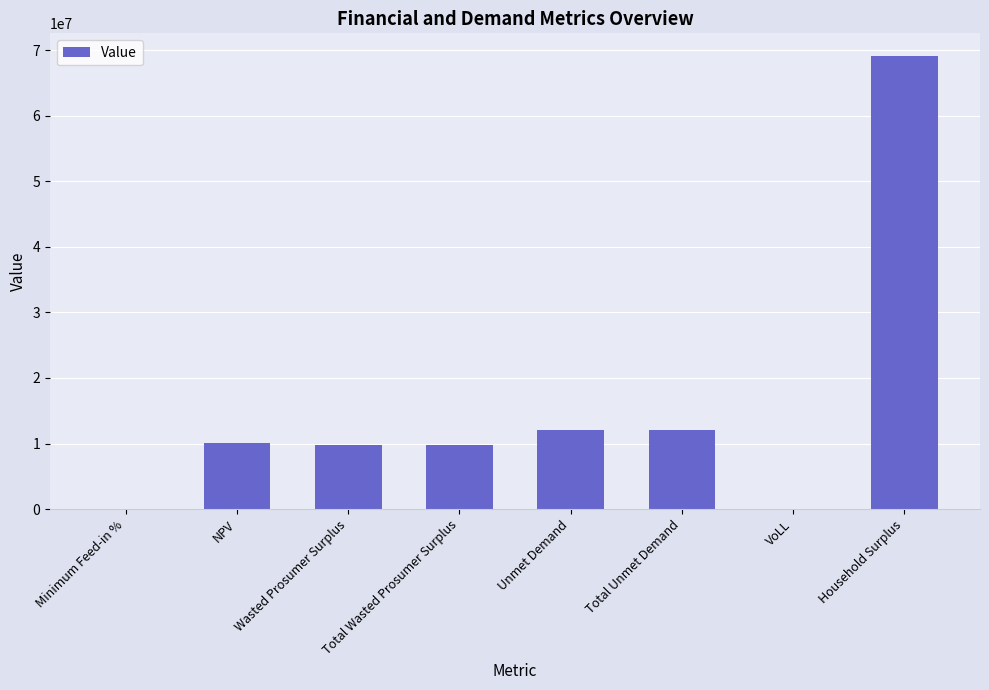

What is the change in value from Wasted Prosumer Surplus to VoLL?

-9844596.6